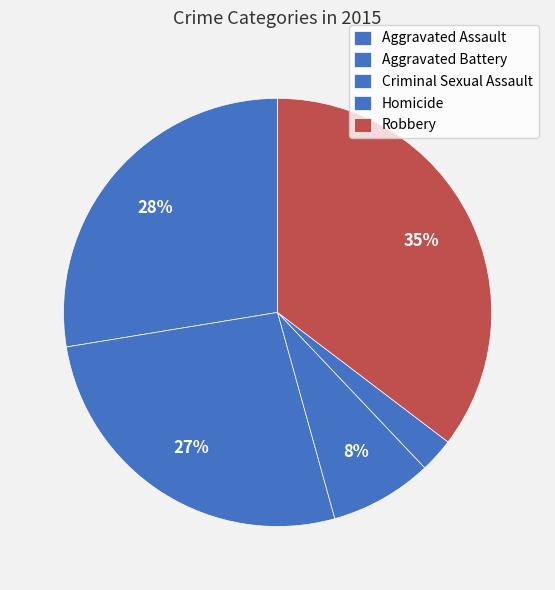

To the nearest percent, what is the difference between the largest and smallest slice percentages?

33%